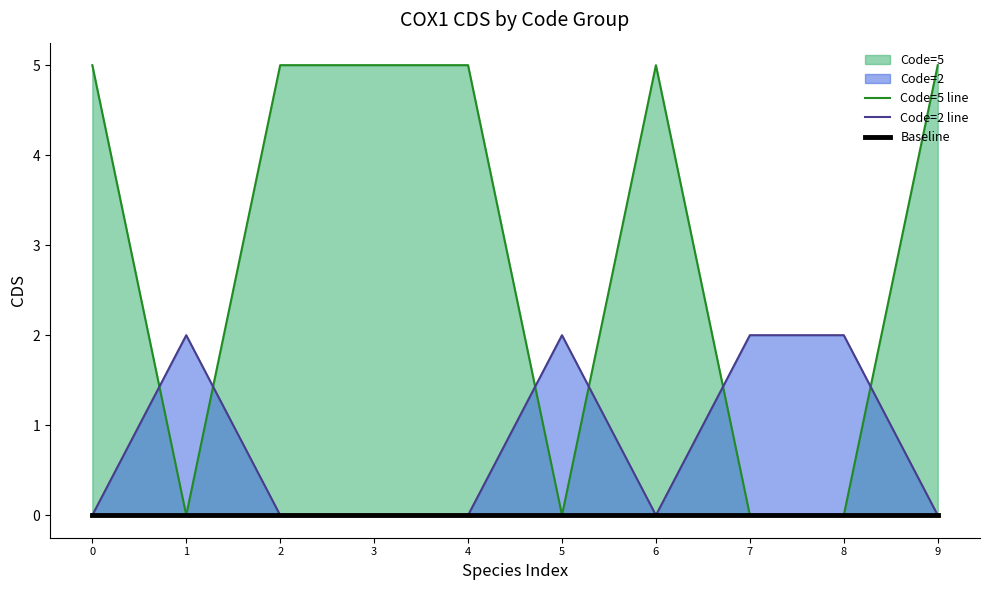

At which label is Code=5 line closest to 2?

1